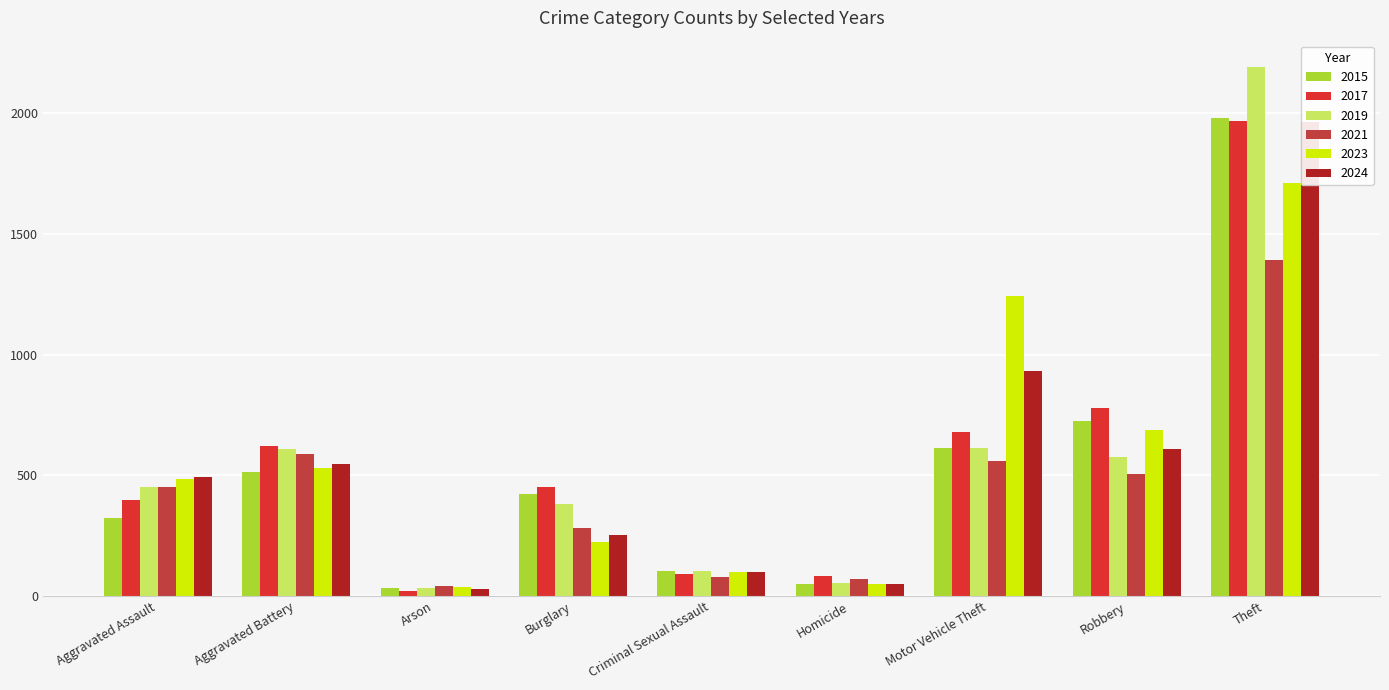

True or false: 2021 has a value of 726 at Robbery.

False